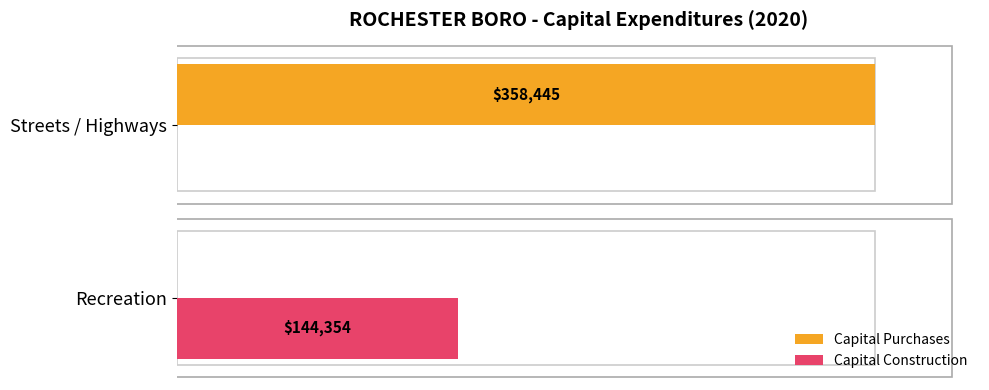

What is the maximum value shown in the chart?

358445